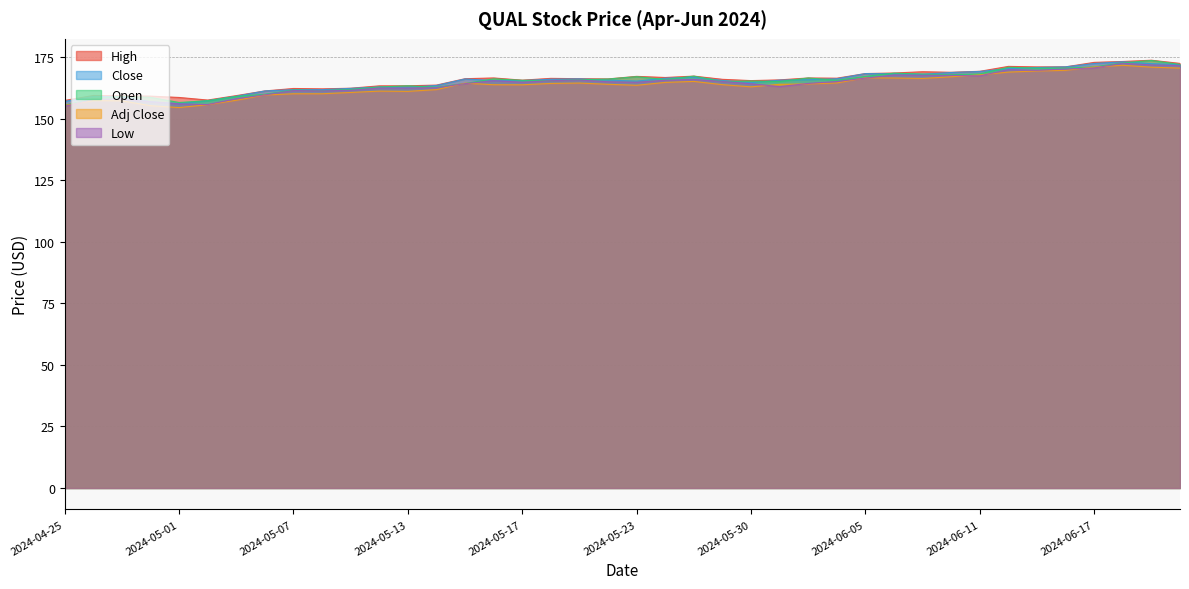

What is the total value across all series at 2024-06-18?

863.6